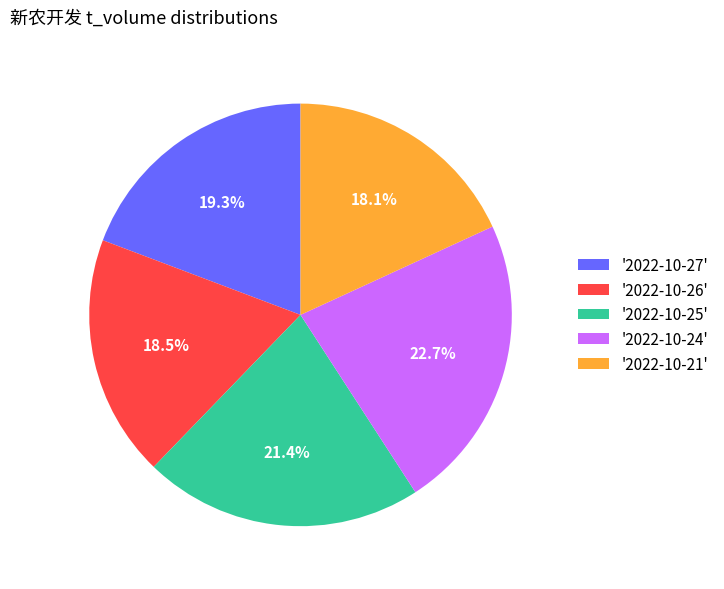

How much of the chart is everything except '2022-10-27'?

80.7%